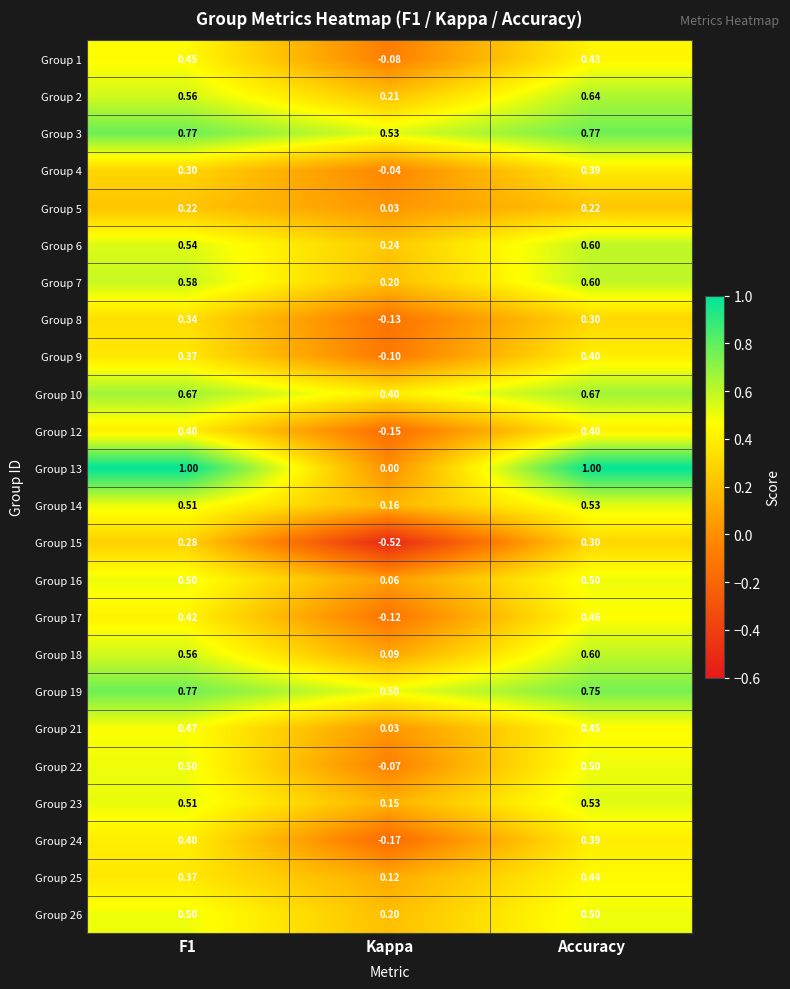

At which category is the sum across all series the highest?

Accuracy